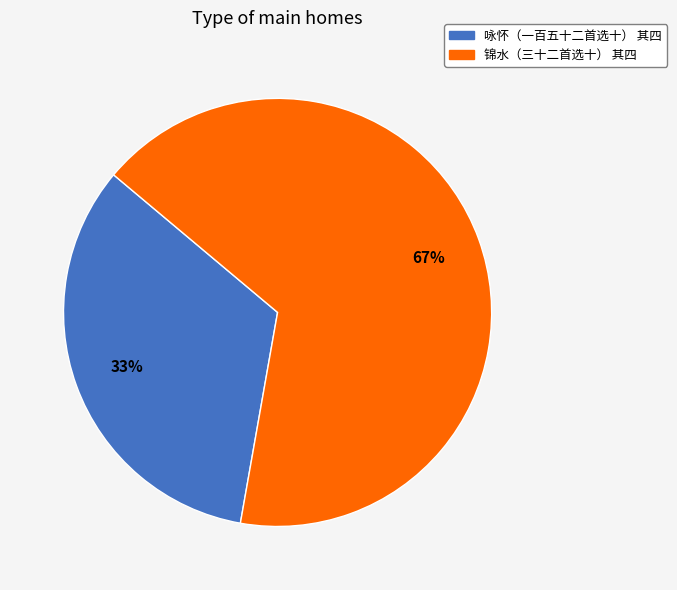

How many segments does this pie chart have?

2